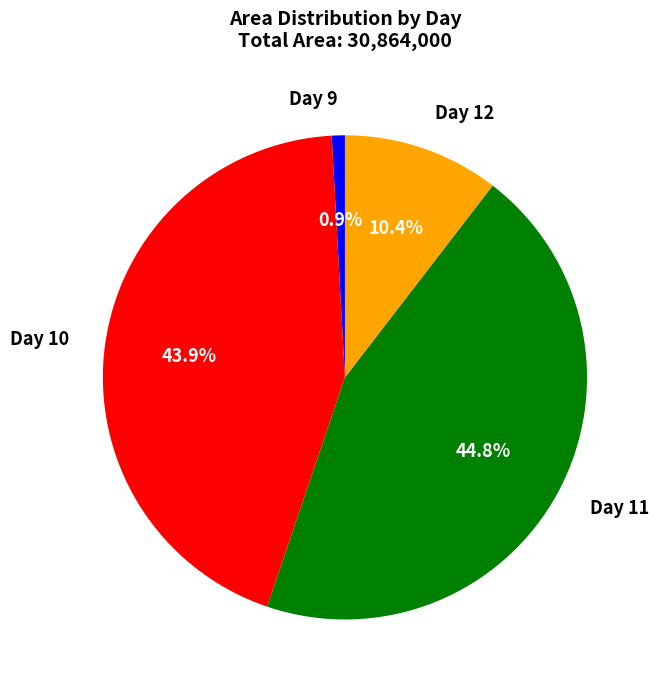

Approximately how many times larger is the value at Day 11 compared to Day 12?

4.3